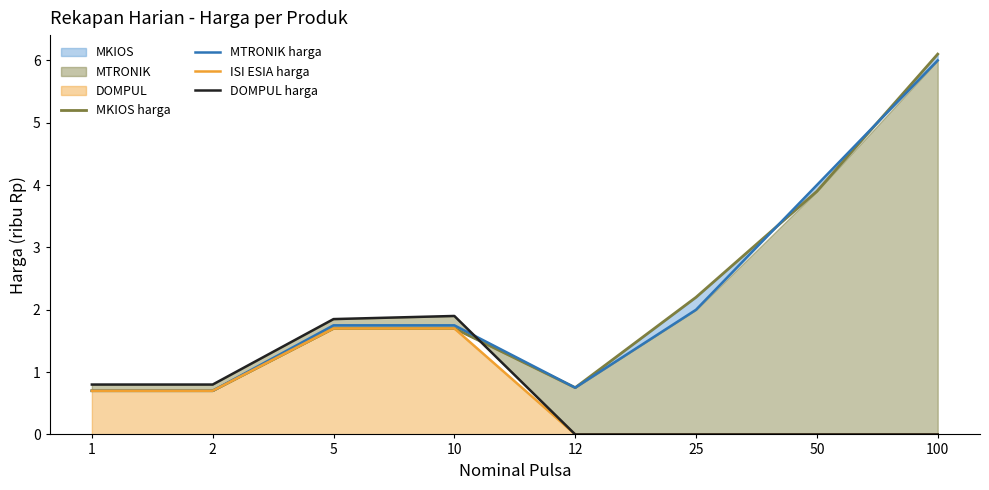

Which category has the lowest value across all series?

12